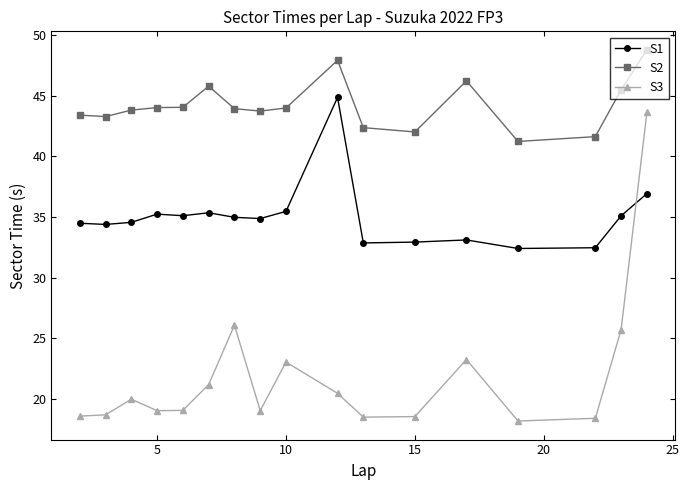

What is the minimum value shown in the chart?

18.2